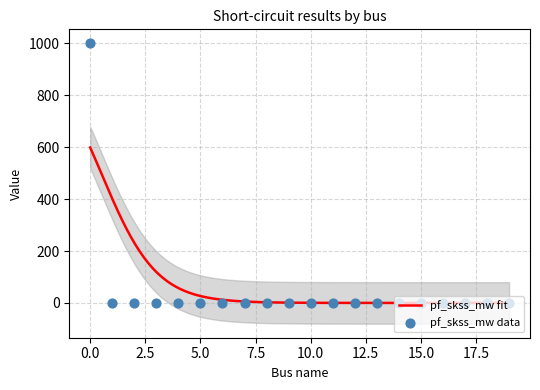

What is the maximum value for pf_skss_mw fit?

598.7